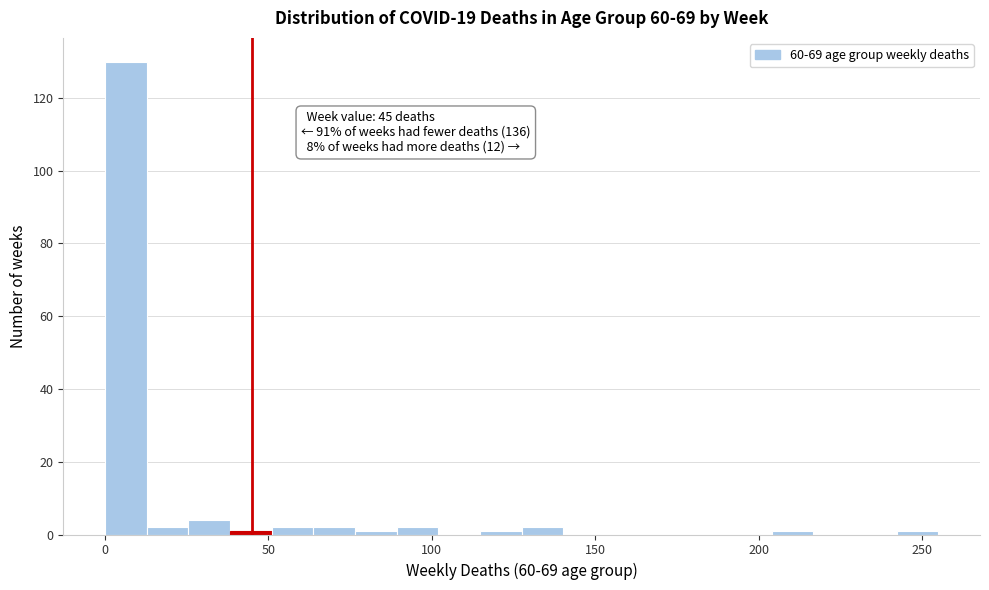

Around what value on the x-axis is the tallest bar? Give the approximate position of its centre, as read against the axis.

5